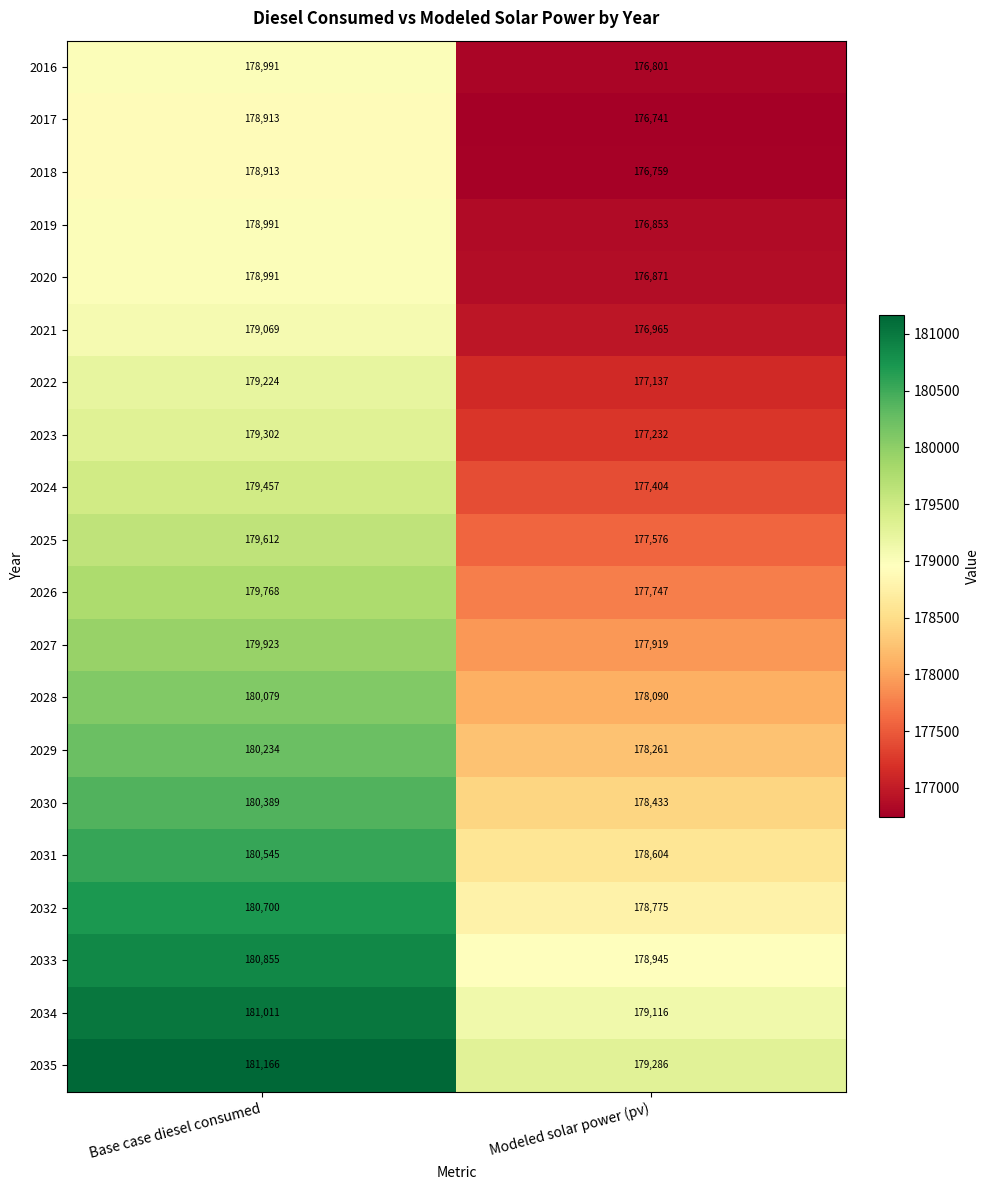

At which category does the chart reach its peak across all series?

Base case diesel consumed